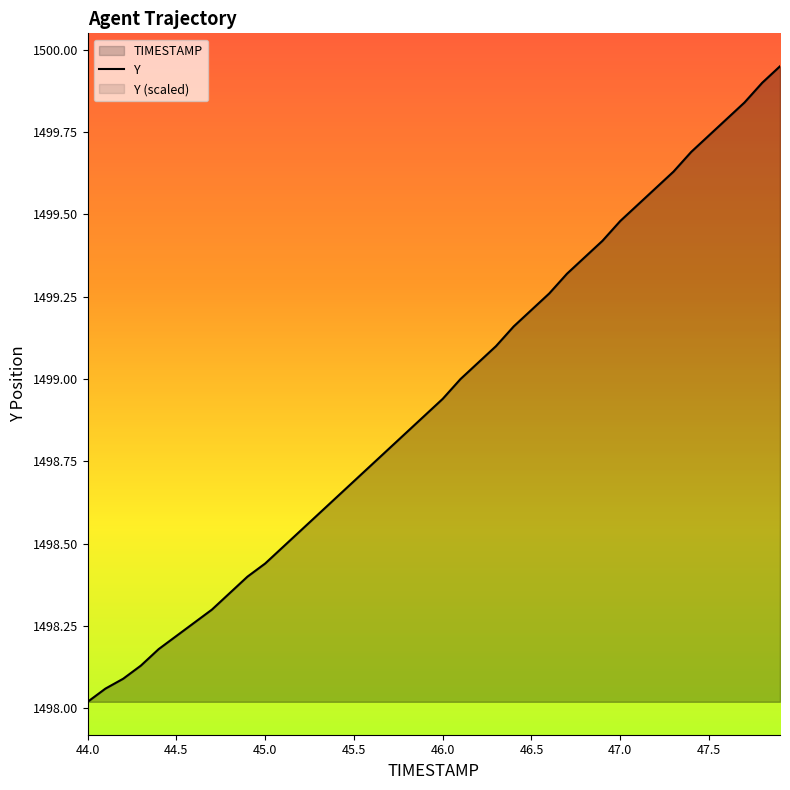

Count the number of data series in this chart.

1